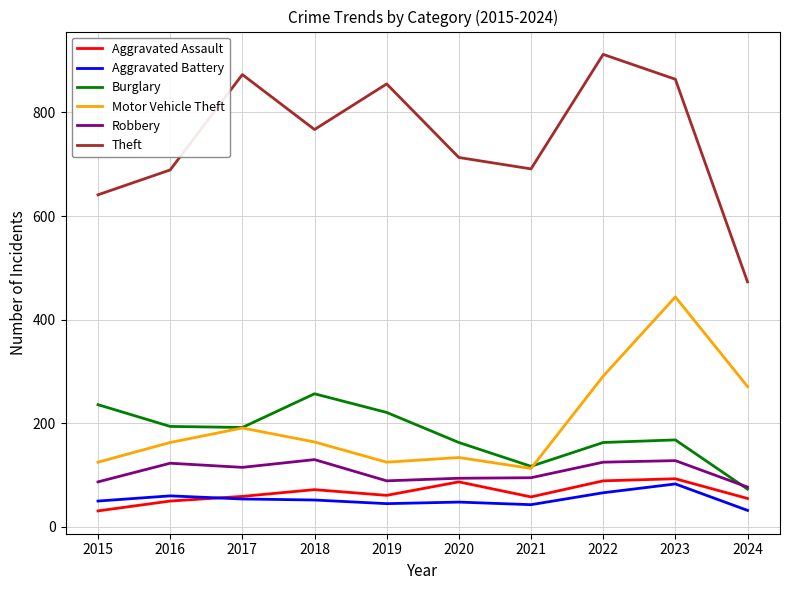

Where does the Theft series first go above 767?

2017